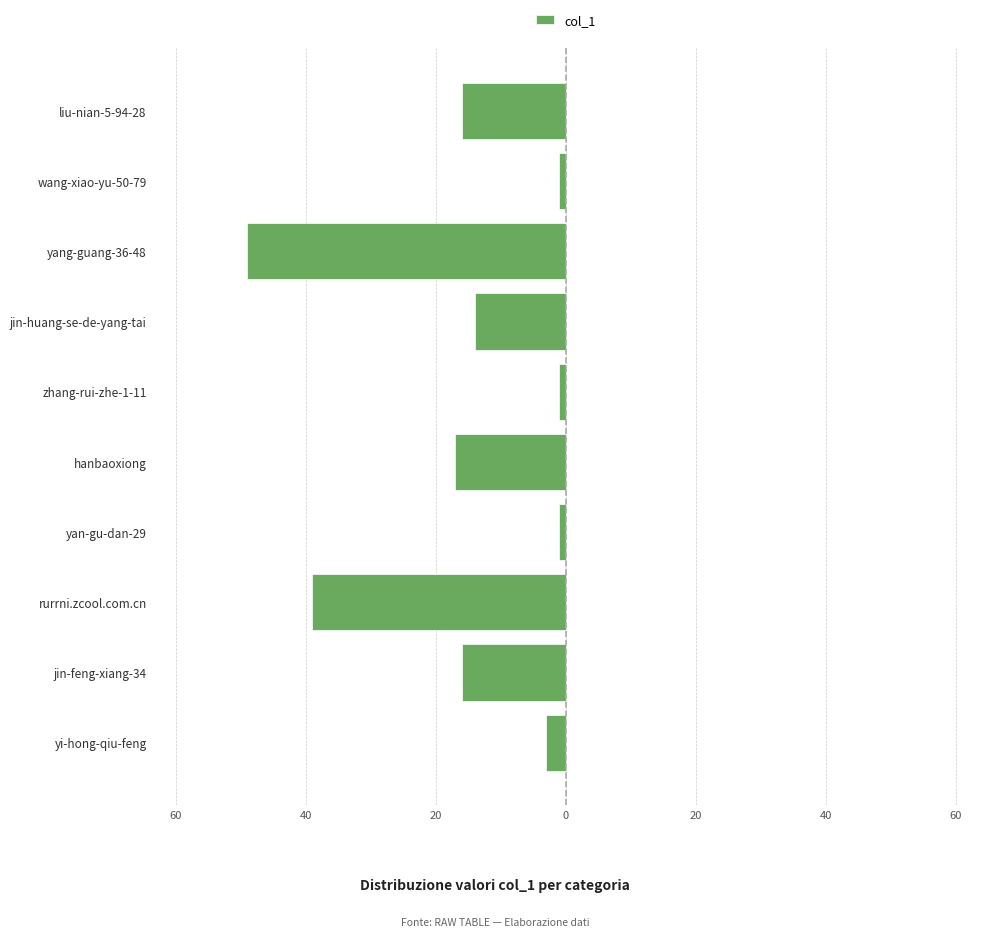

Does the chart contain any negative values?

Yes